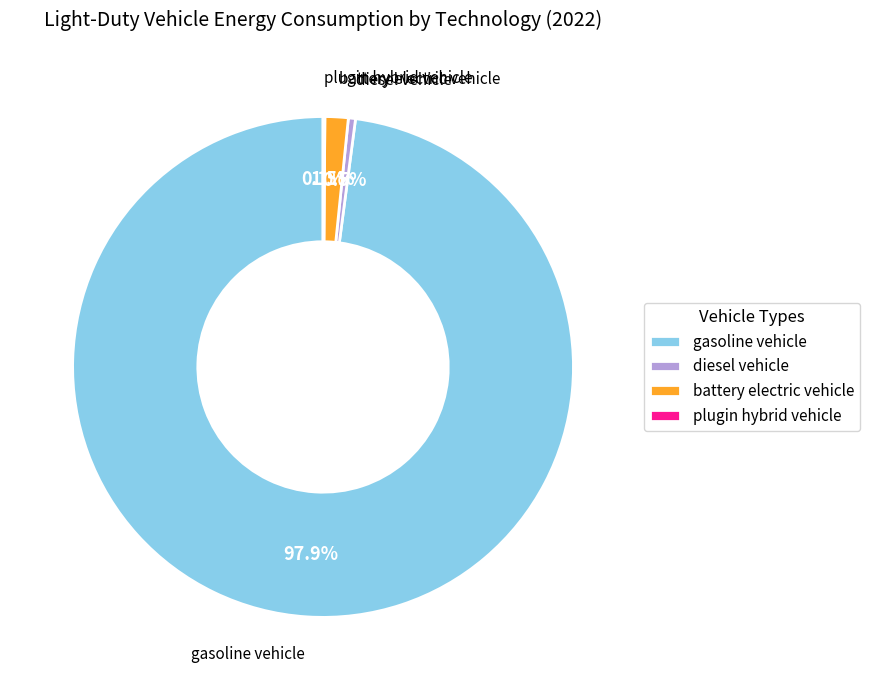

To the nearest percent, what is the difference between the gasoline vehicle and diesel vehicle slice percentages?

97%